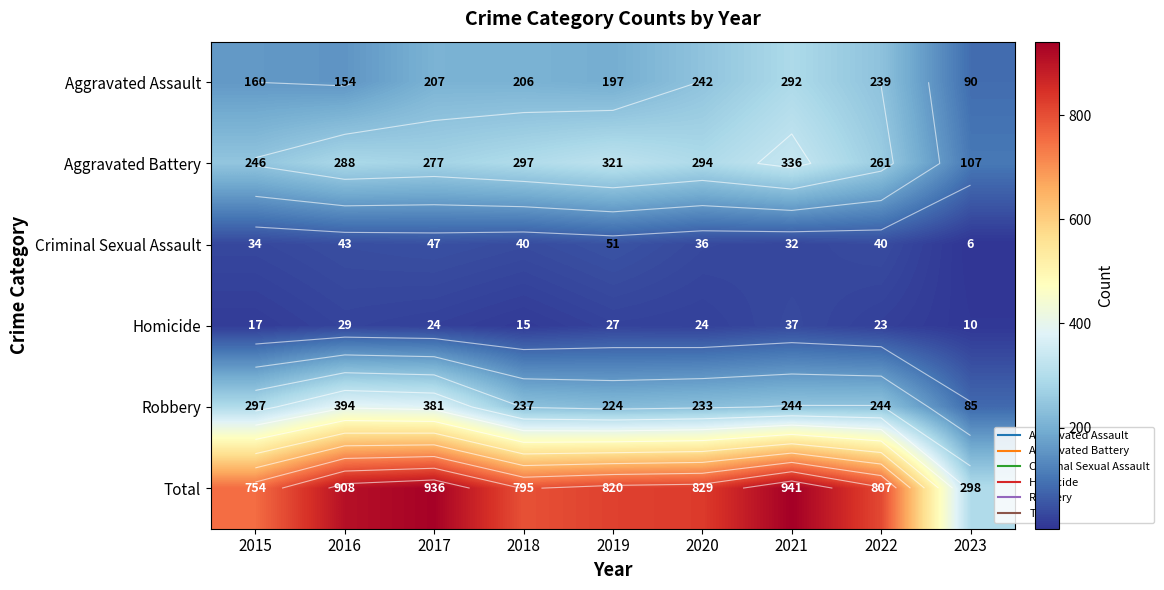

How many data points in Total are less than 820?

4